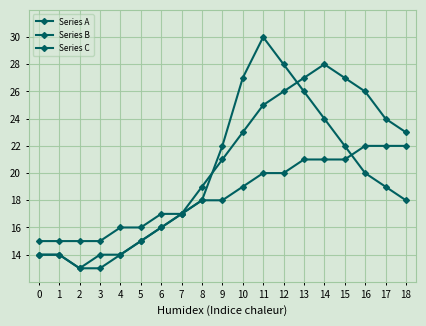

Reading left to right, transcribe all the data shown in this chart.

Series A: 14	14	13	13	14	15	16	17	18	22	27	30	28	26	24	22	20	19	18
Series B: 14	14	13	14	14	15	16	17	19	21	23	25	26	27	28	27	26	24	23
Series C: 15	15	15	15	16	16	17	17	18	18	19	20	20	21	21	21	22	22	22